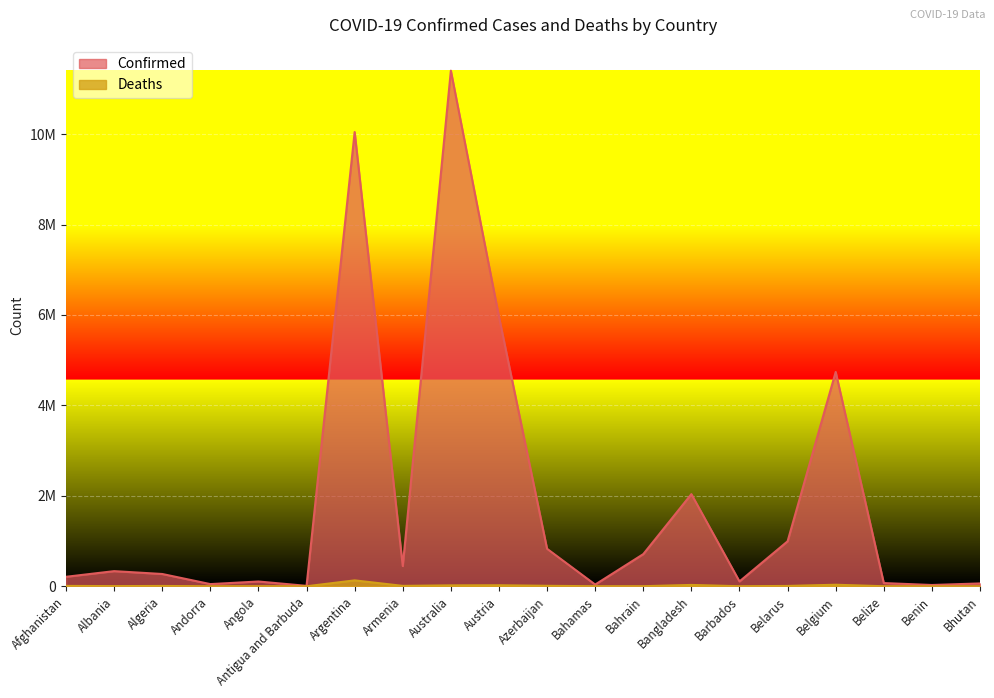

How many values in the Deaths series exceed 6881?

9